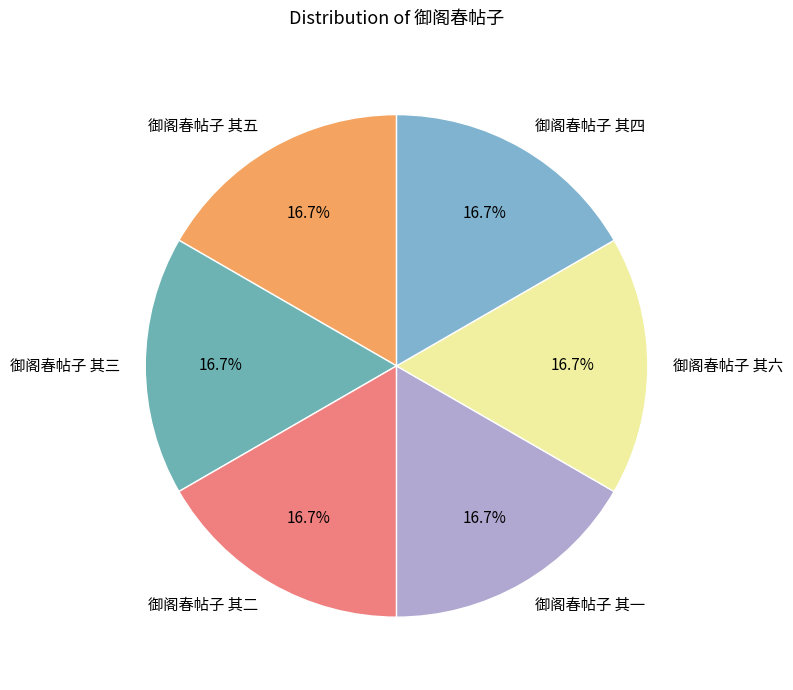

What is the ratio of the value at 御阁春帖子 其六 to the value at 御阁春帖子 其一?

1.0